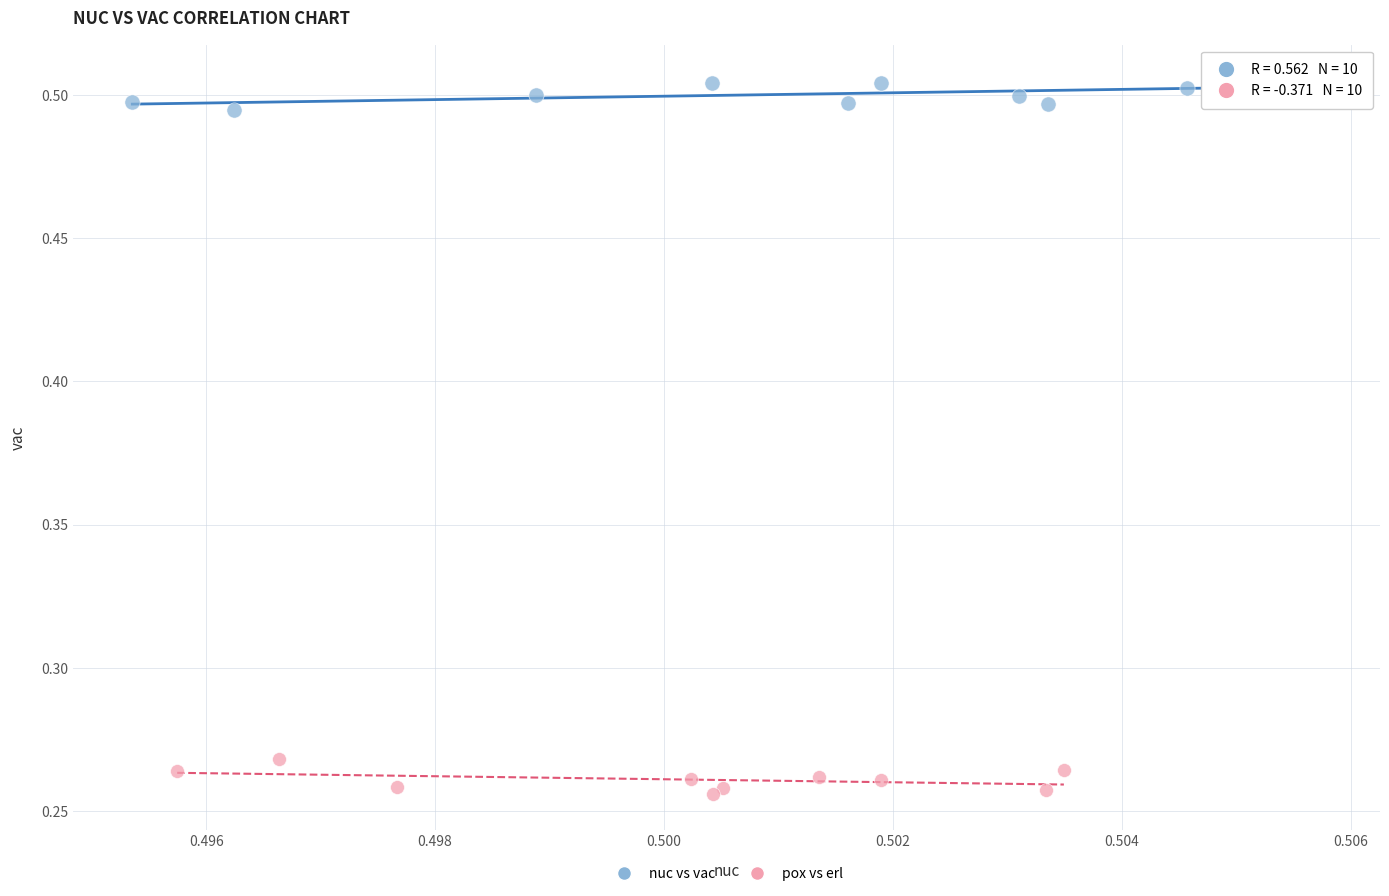

What are all the series names shown in the legend?

nuc vs vac, pox vs erl